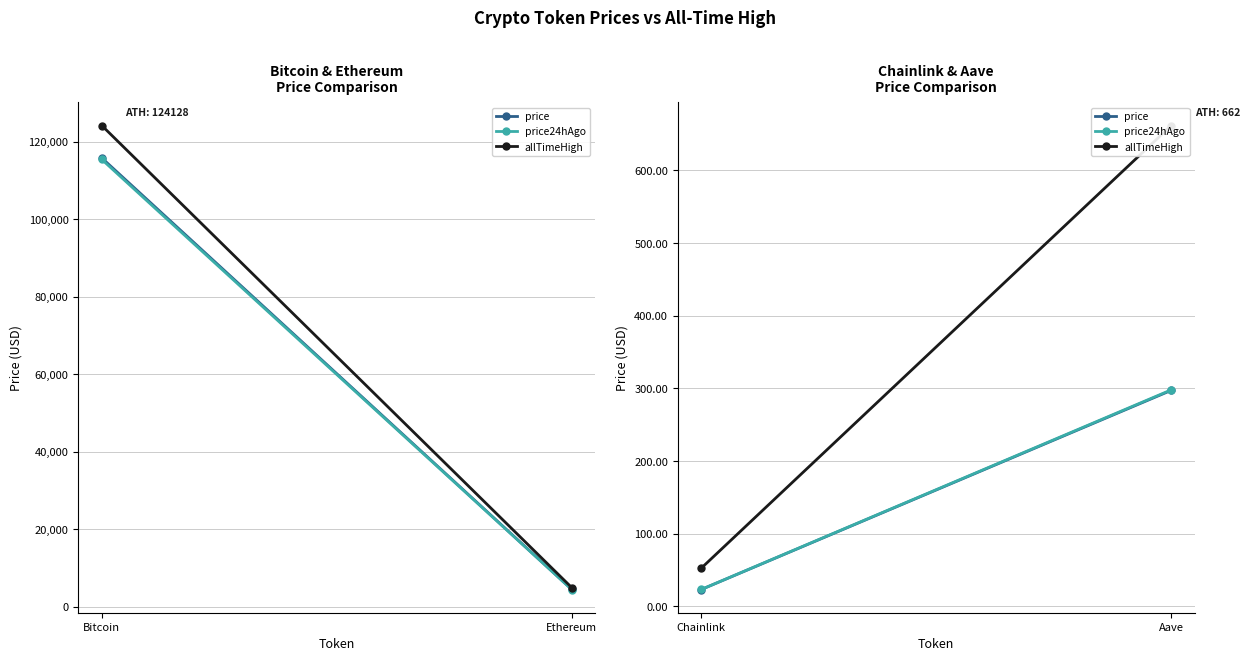

How many lines are shown in the chart?

3